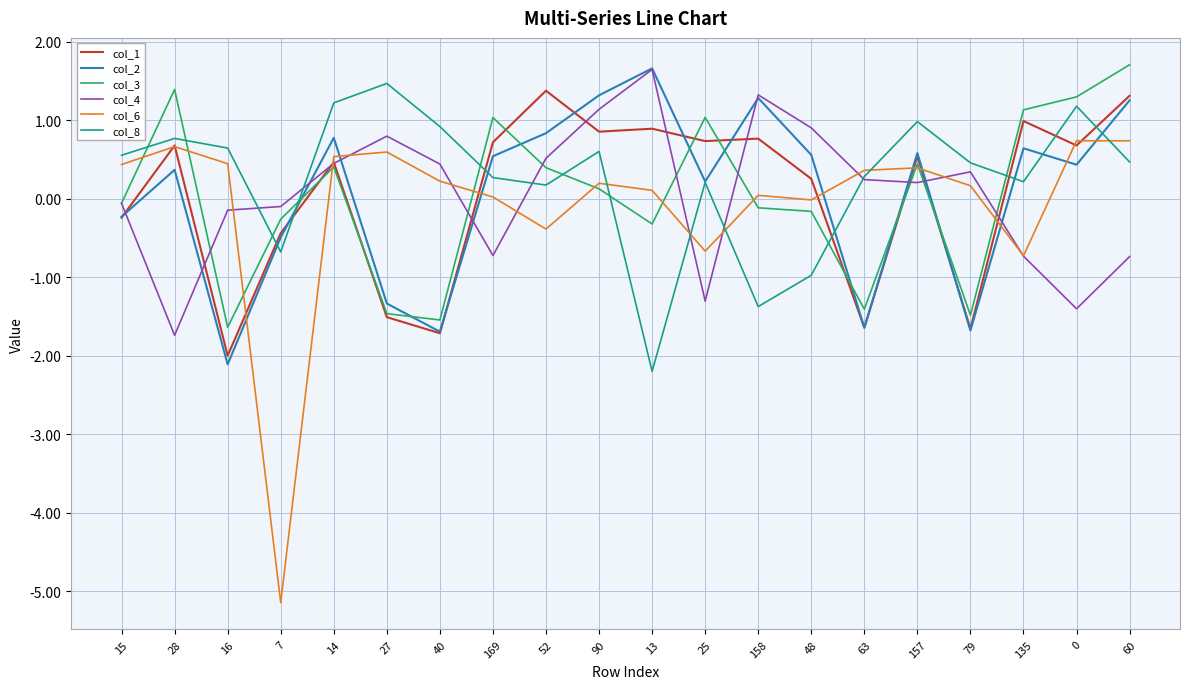

After their last crossing, which series has the higher values: col_8 or col_1?

col_1